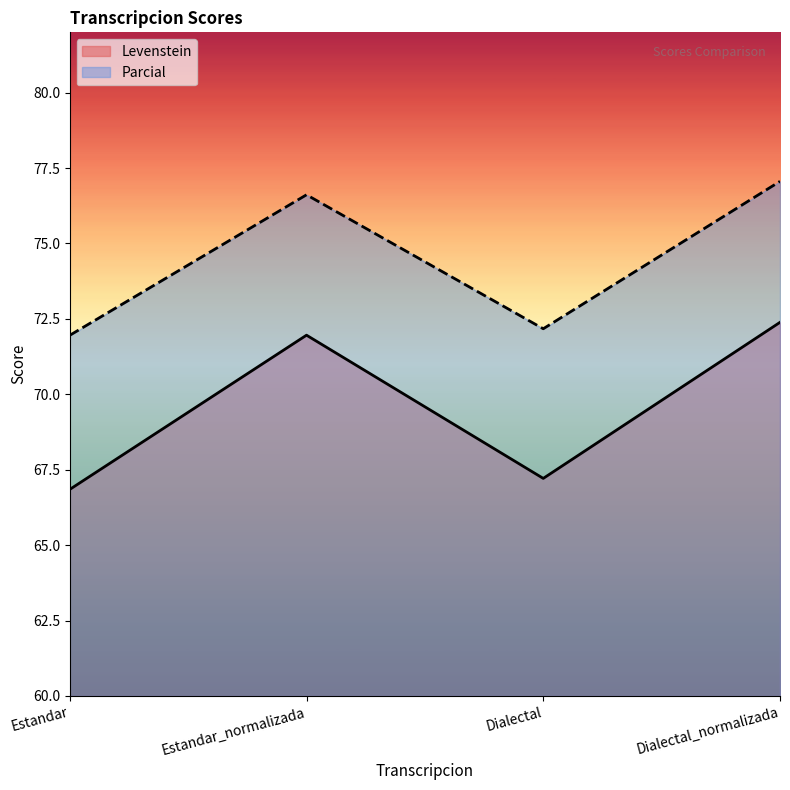

Which label corresponds to the largest value in the chart?

Dialectal_normalizada